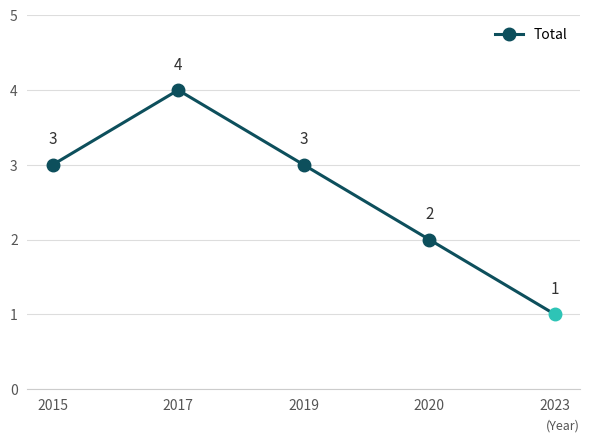

Reading left to right, what are all the values shown in this chart?

2015=3	2017=4	2019=3	2020=2